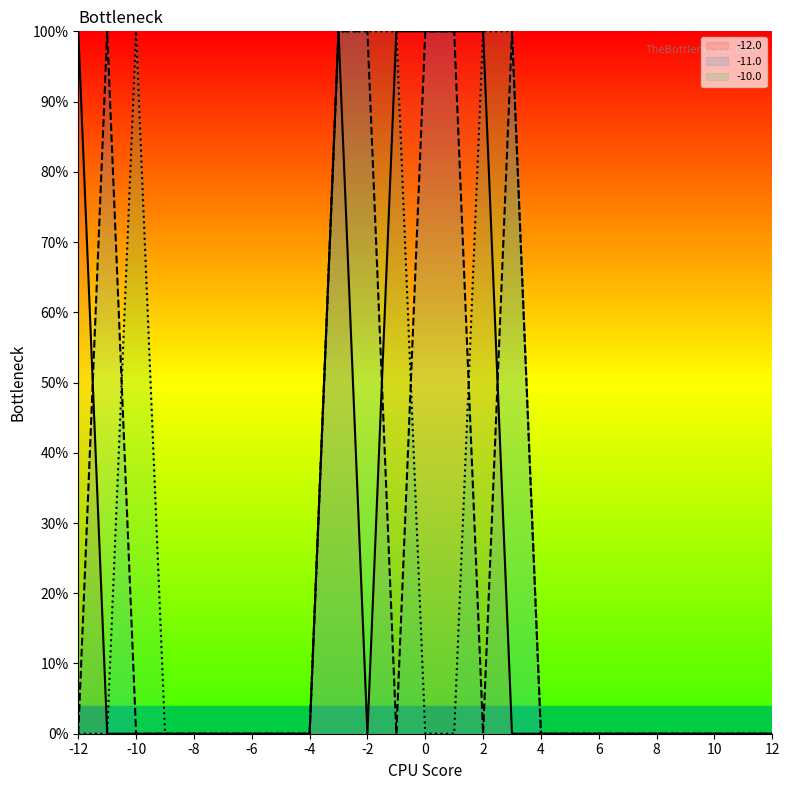

Rank the series at -2.0 from highest to lowest value.

-11.0, -10.0, -12.0